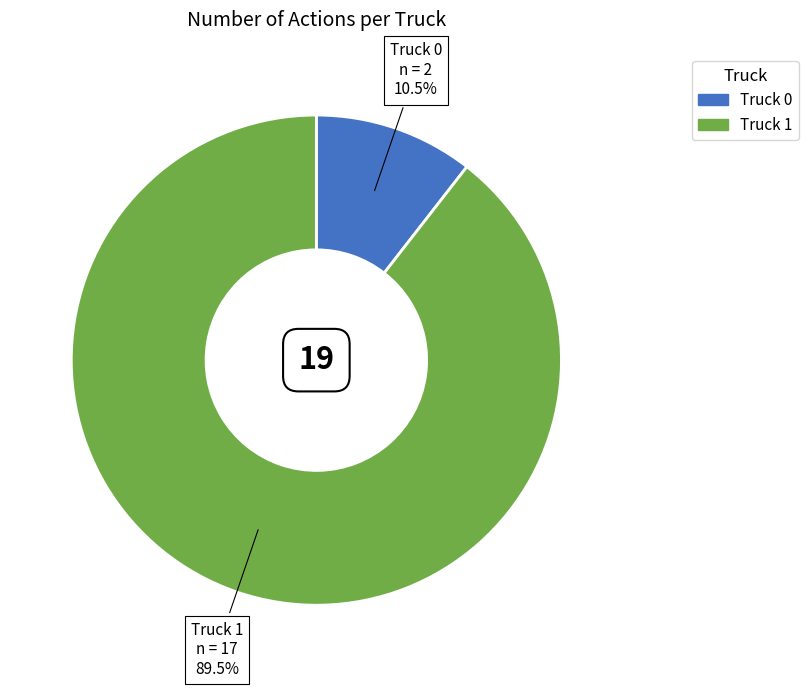

Count the number of slices in the pie.

2